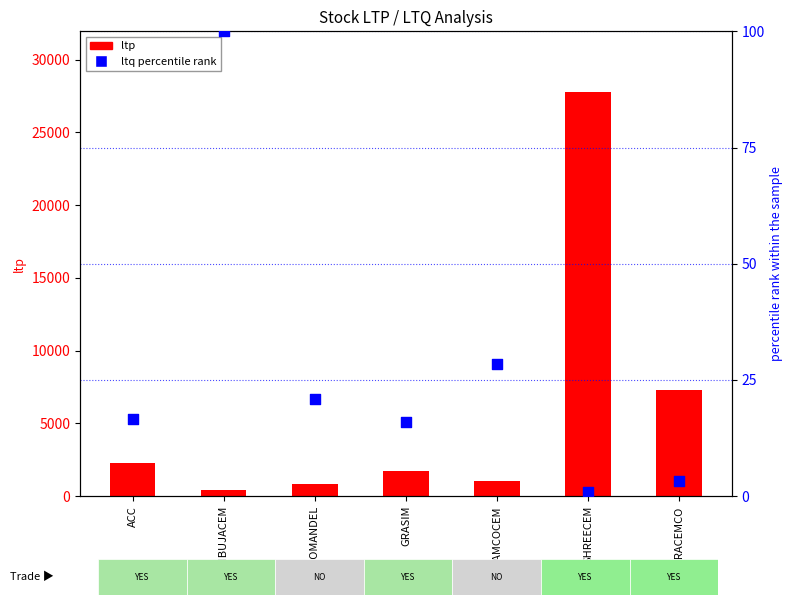

Which series has the widest spread of Y values?

ltp